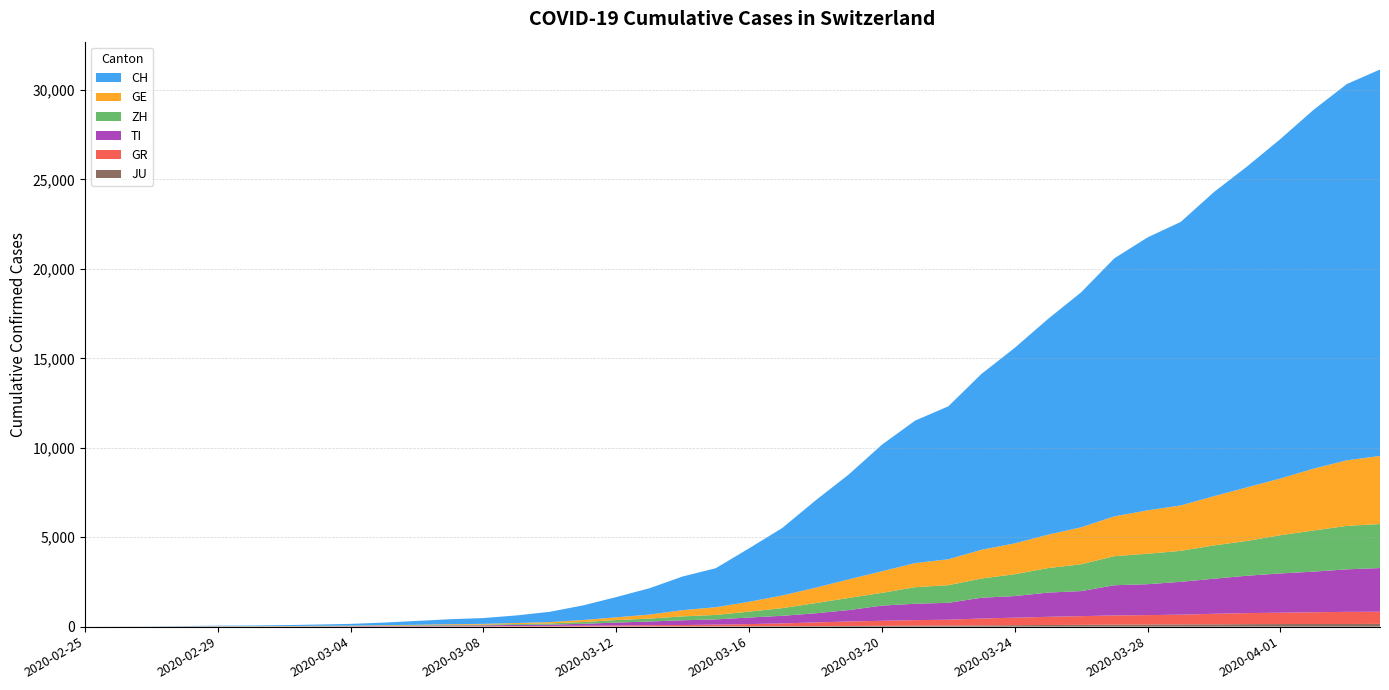

Reading left to right, list all the values displayed in this chart.

CH: 0	4	8	20	30	36	50	70	97	141	216	278	325	426	577	817	1132	1472	1883	2183	2989	3774	4879	5861	7075	7967	8551	9835	10930	12061	13138	14426	15259	15851	17005	17942	18979	20062	21035	21605
GE: 0	1	1	5	9	10	11	14	15	18	27	40	42	57	77	111	152	224	347	431	552	706	859	1038	1208	1346	1449	1607	1725	1866	2066	2224	2428	2538	2753	2994	3171	3458	3667	3805
ZH: 0	0	2	2	6	7	10	13	15	23	29	34	40	49	62	101	140	163	218	250	326	429	568	679	711	925	984	1073	1221	1368	1500	1627	1701	1733	1859	1947	2136	2300	2428	2461
TI: 0	1	1	1	2	2	4	8	13	25	28	41	49	61	75	108	163	206	265	293	368	426	511	638	849	916	945	1162	1209	1354	1401	1688	1727	1837	1962	2091	2195	2271	2377	2442
GR: 0	2	2	6	6	6	9	10	13	15	16	18	19	28	32	44	53	65	73	93	118	152	204	252	283	311	327	386	419	458	487	513	527	542	591	617	635	655	678	680
JU: 0	0	1	1	1	1	1	2	2	4	4	5	5	7	7	7	12	17	18	19	25	29	32	36	44	54	61	69	82	92	100	114	119	127	128	140	145	149	149	154